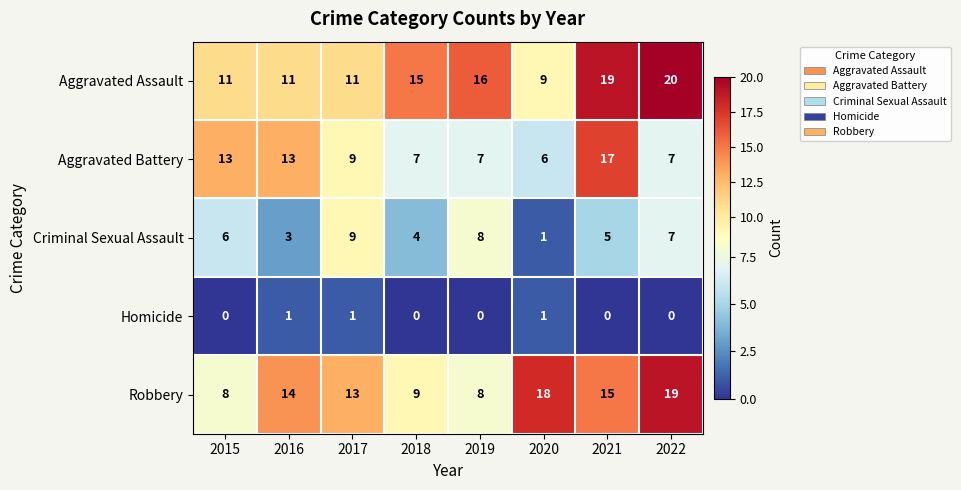

What is the difference between the maximum and second lowest values in the Aggravated Battery series?

10